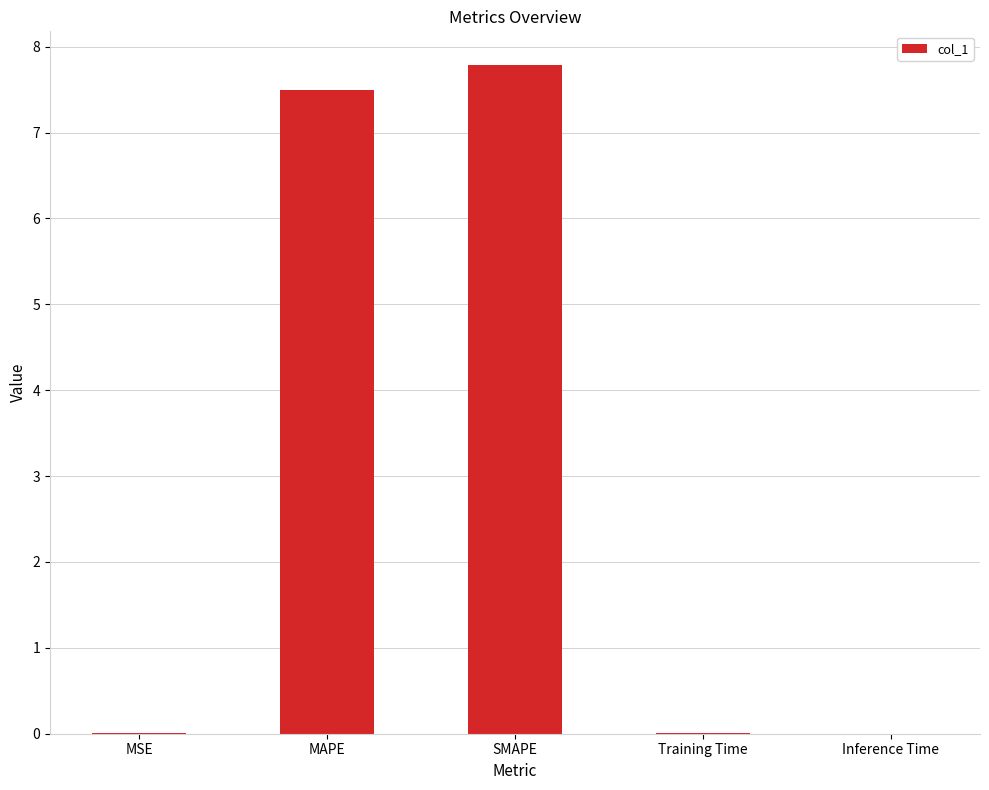

What is the maximum value shown in the chart?

7.8